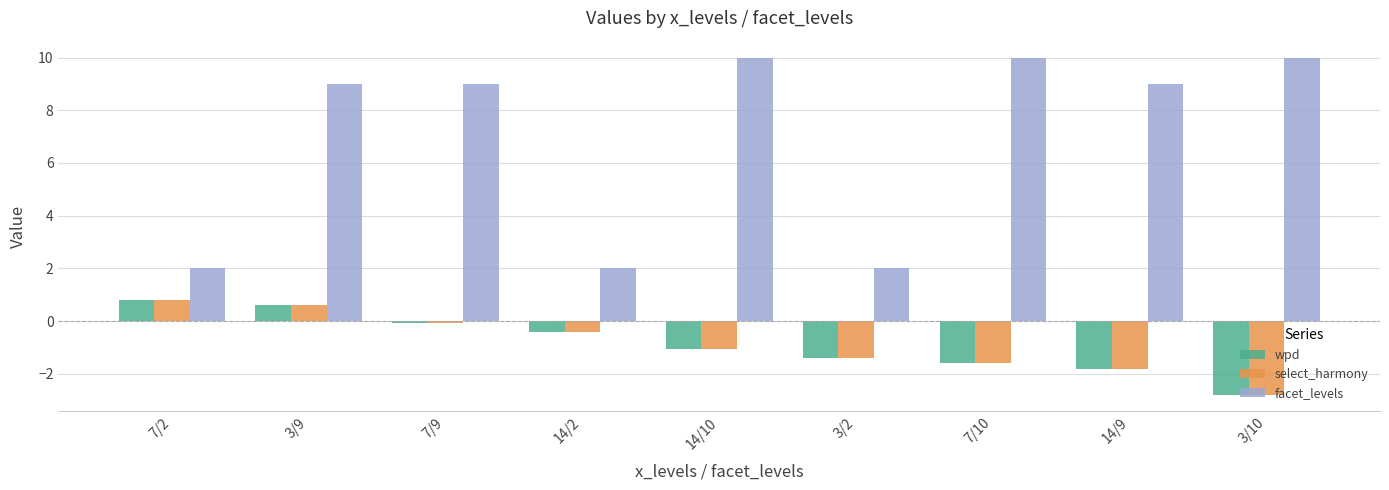

Which series changed the most between 3/2 and 14/9?

facet_levels